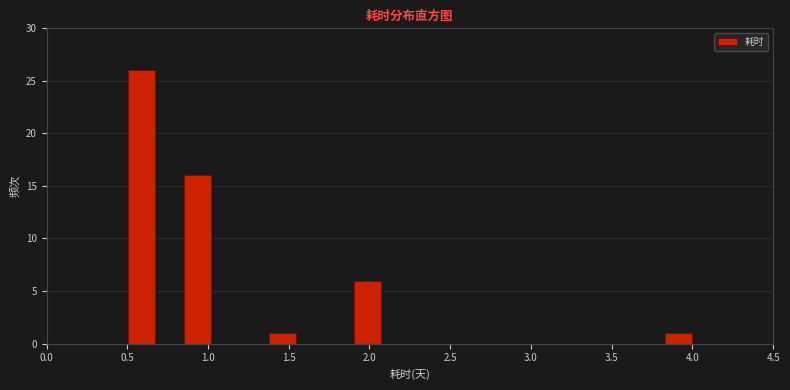

Around what value on the x-axis is the tallest bar? Give the approximate position of its centre, as read against the axis.

0.60